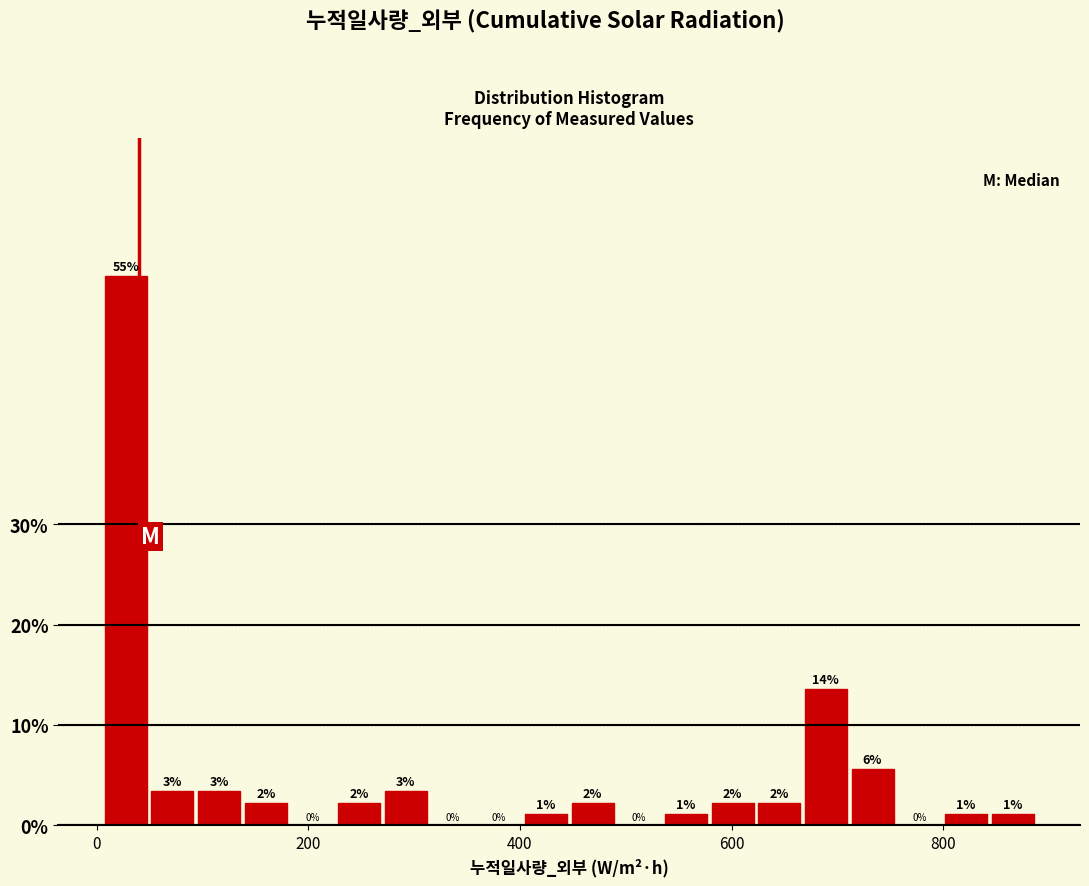

Around what value on the x-axis is the tallest bar? Give the approximate position of its centre, as read against the axis.

20